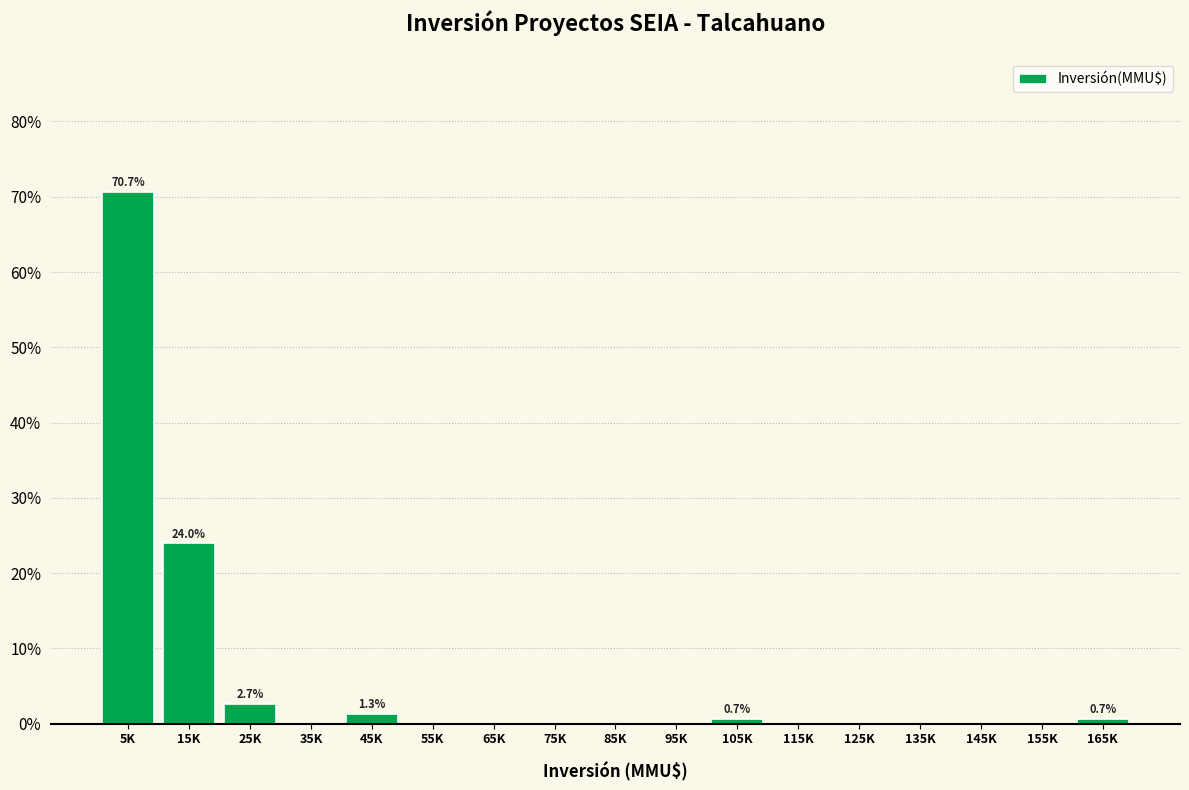

Reading right to left, what are all the values shown in this chart?

165K=0.7	155K=0.0	145K=0.0	135K=0.0	125K=0.0	115K=0.0	105K=0.7	95K=0.0	85K=0.0	75K=0.0	65K=0.0	55K=0.0	45K=1.3	35K=0.0	25K=2.7	15K=24.0	5K=70.7